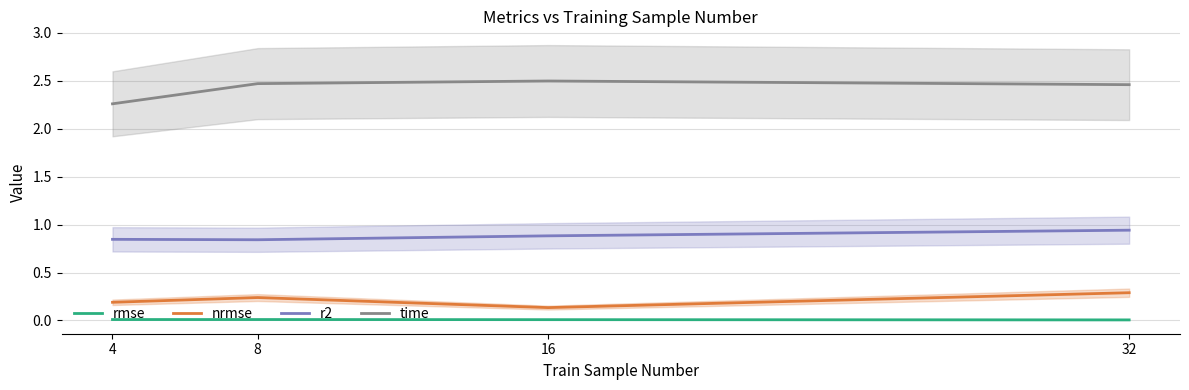

Which category has the highest value in the r2 series?

32